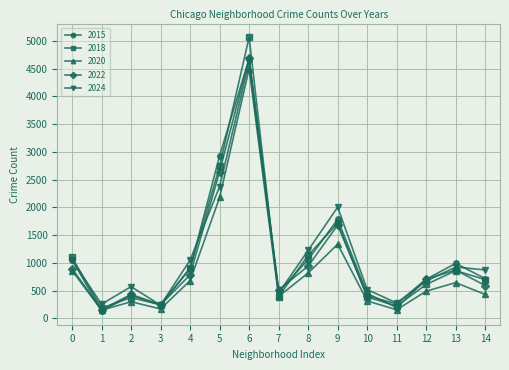

Where is 2018 nearest to the value 2625?

5